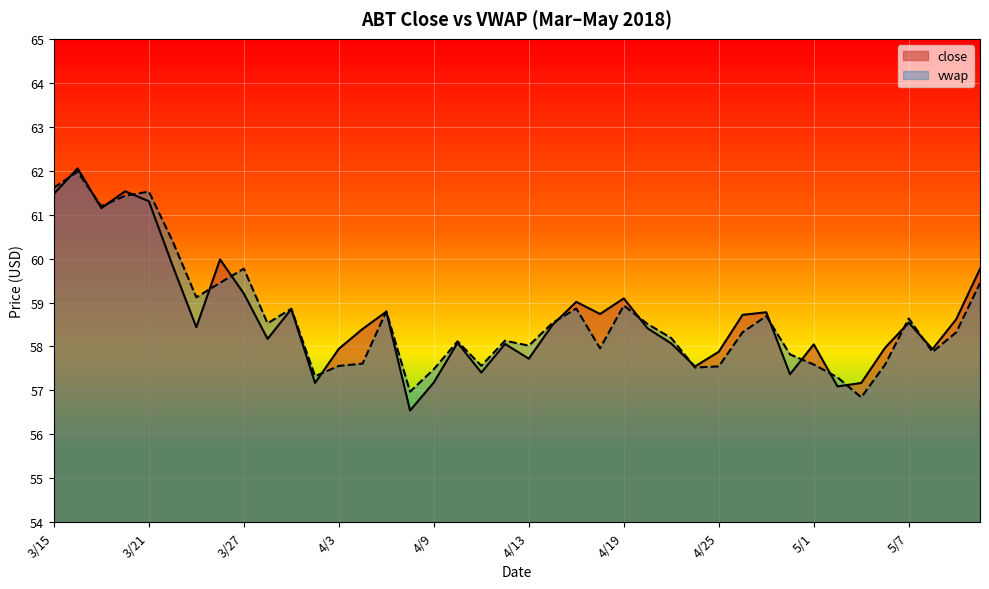

True or false: vwap has more than 2 points higher than both neighbors.

True